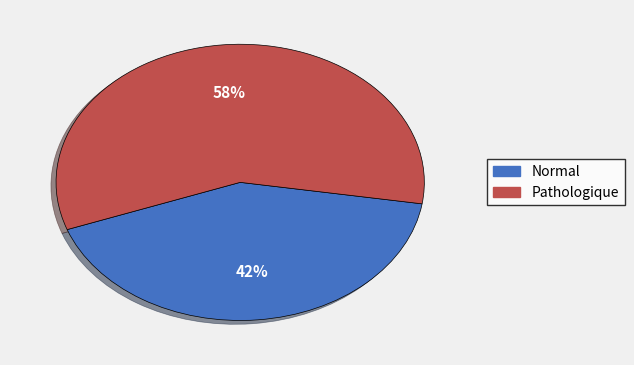

Is there a majority slice in this chart?

Yes